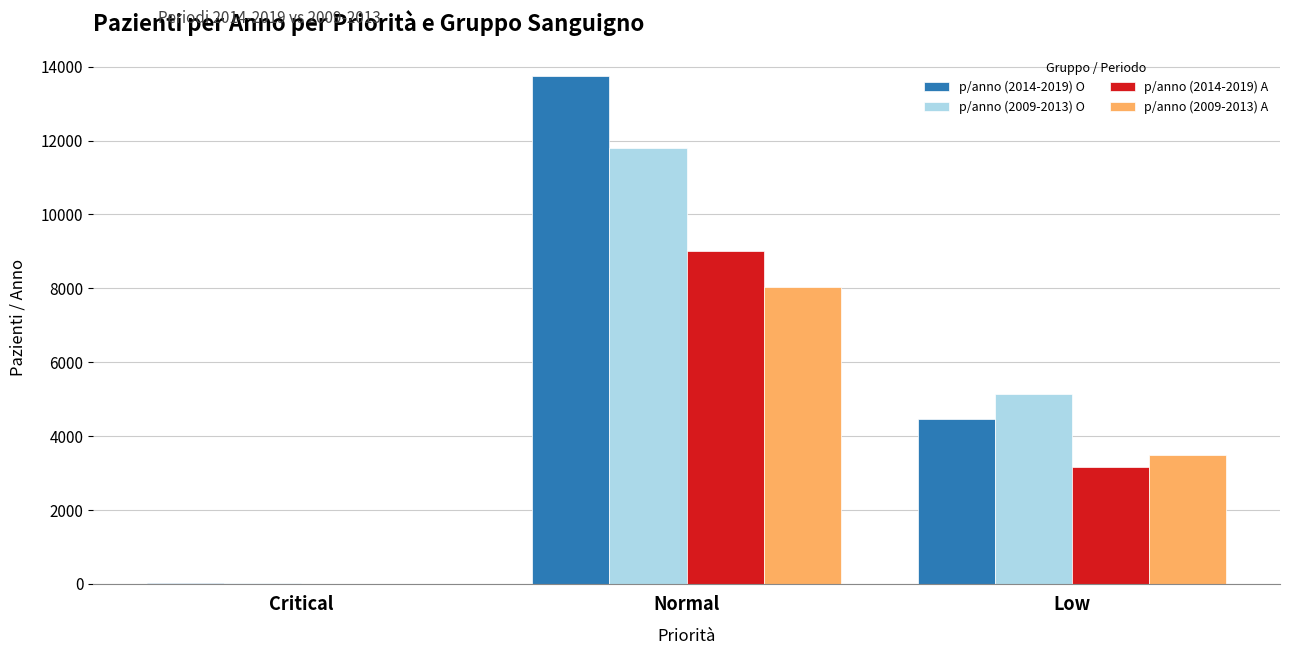

Which series has the largest range (max minus min)?

p/anno (2014-2019) O